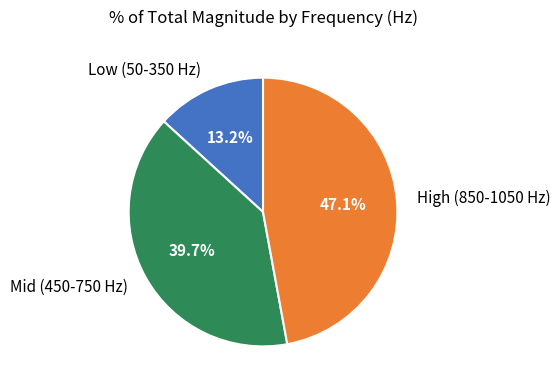

Which has a higher value, Mid (450-750 Hz) or Low (50-350 Hz)?

Mid (450-750 Hz)